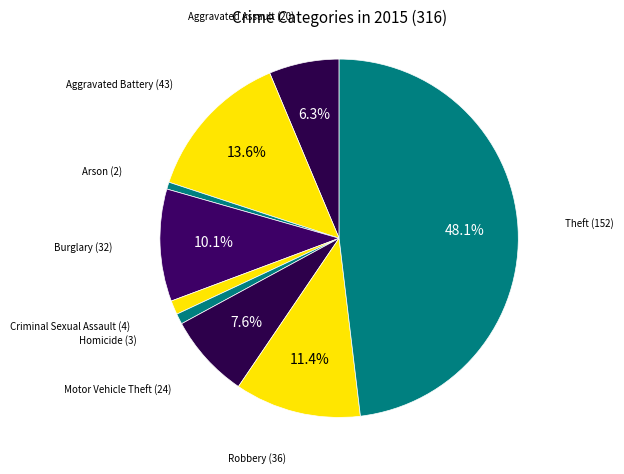

How many slices are in this pie chart?

9